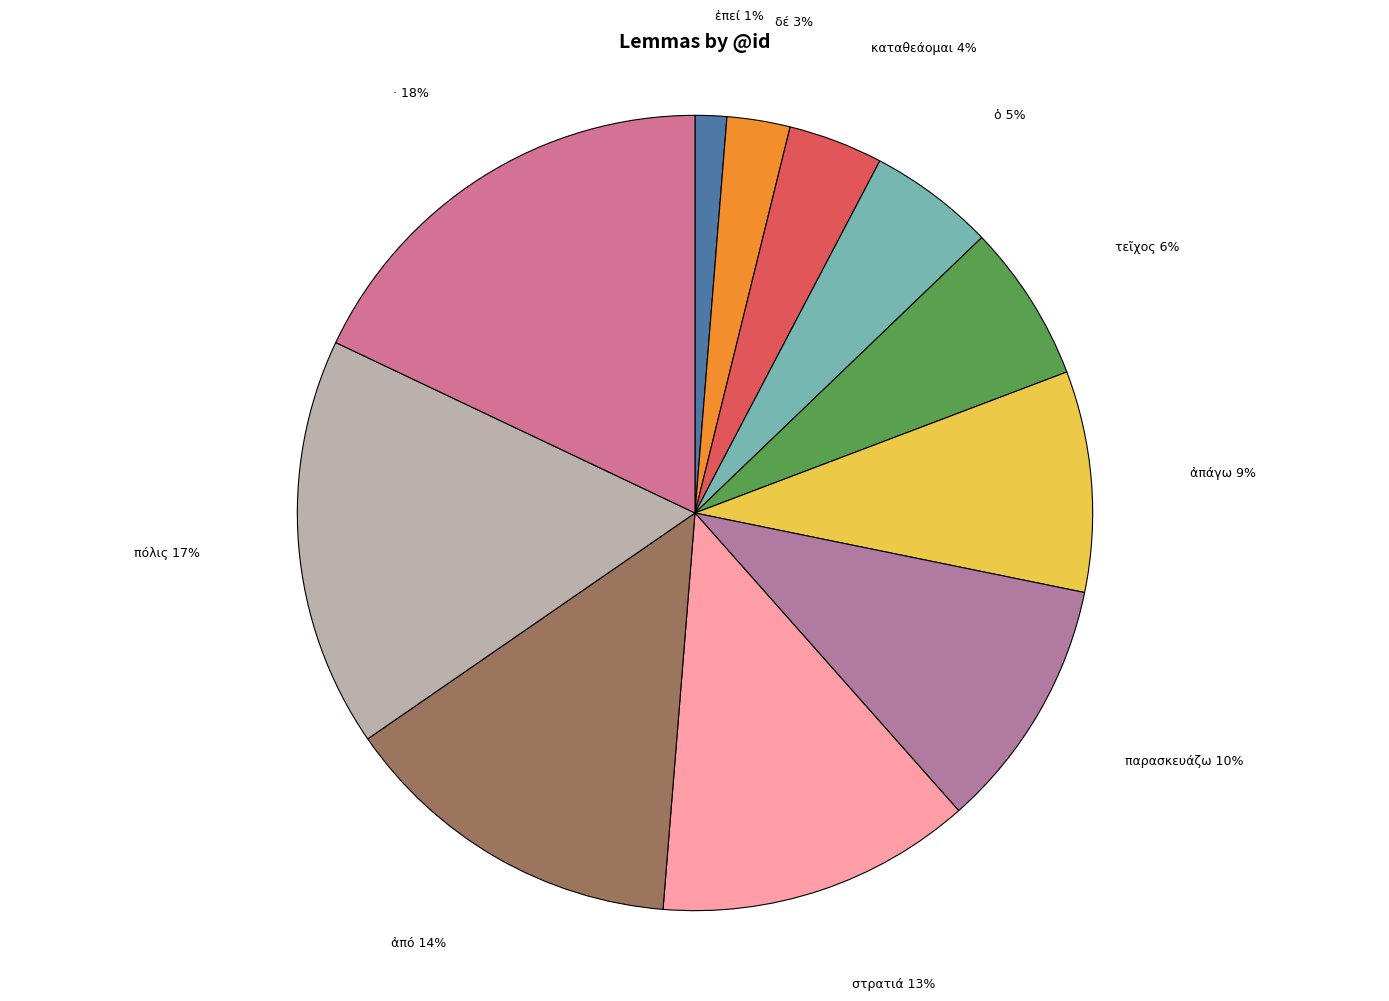

How many segments does this pie chart have?

11